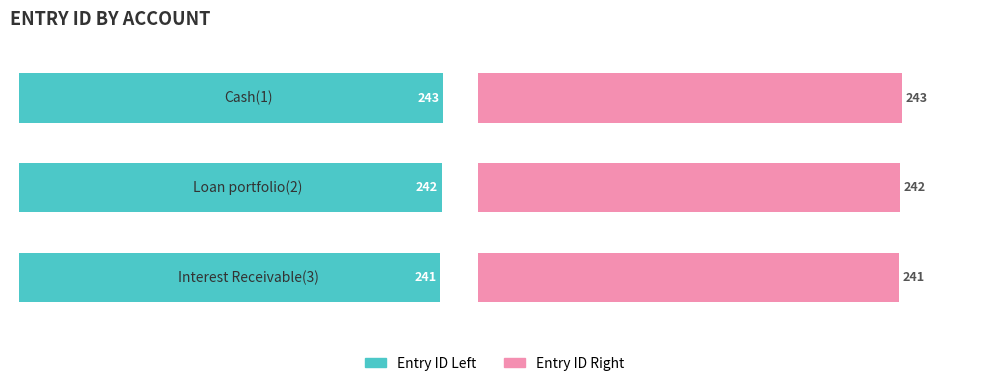

What are all the series names shown in the legend?

Entry ID Left, Entry ID Right